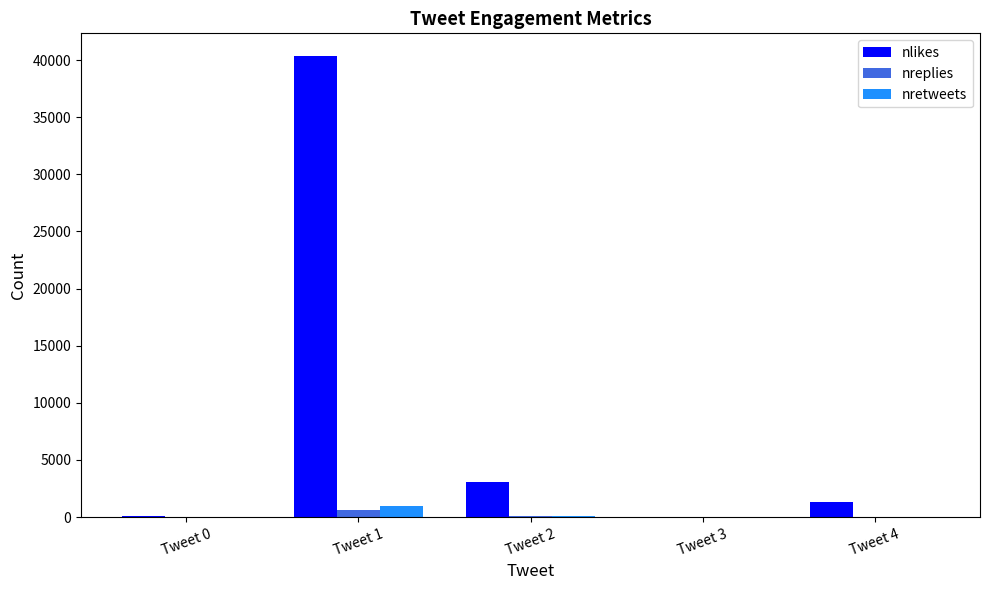

Which series changed the most between Tweet 0 and Tweet 1?

nlikes